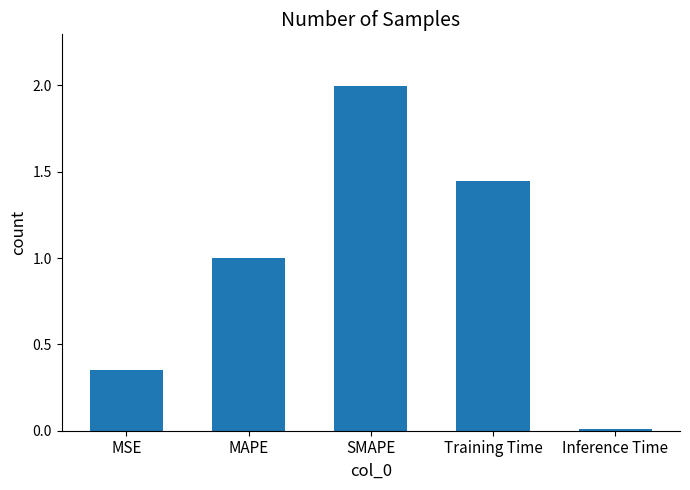

How many bars are there in total?

5